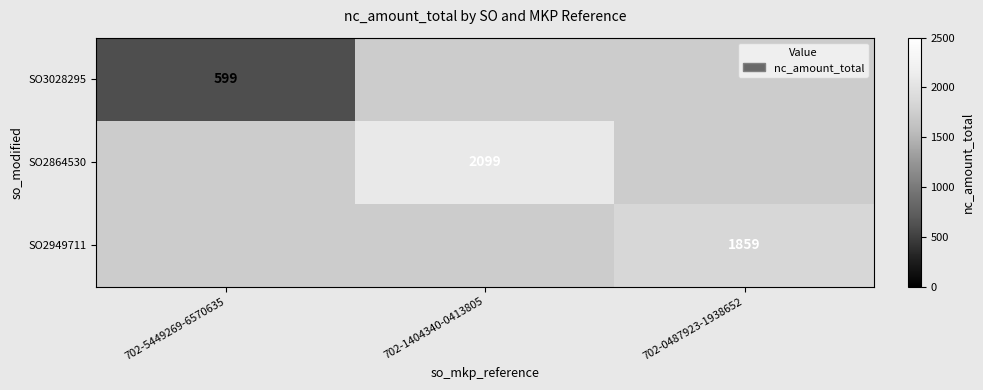

True or false: SO2949711 has a value of 1859 at 702-0487923-1938652.

True